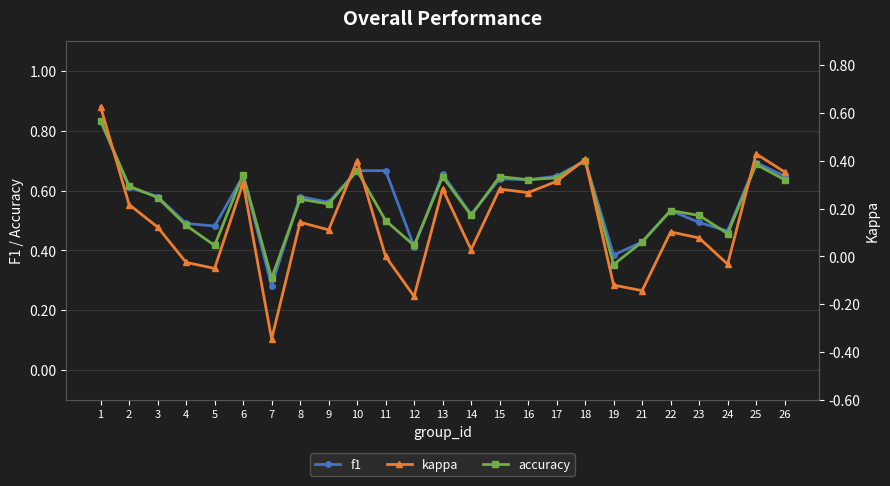

At how many categories does at least one series exceed 0?

25